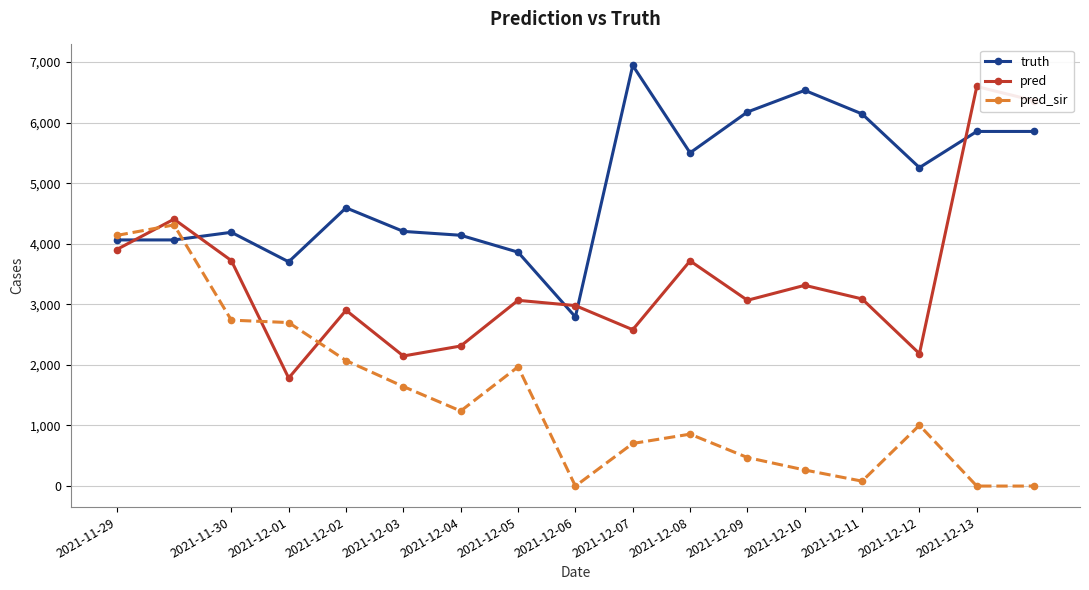

List the series in order of their peak value, highest first.

truth, pred, pred_sir